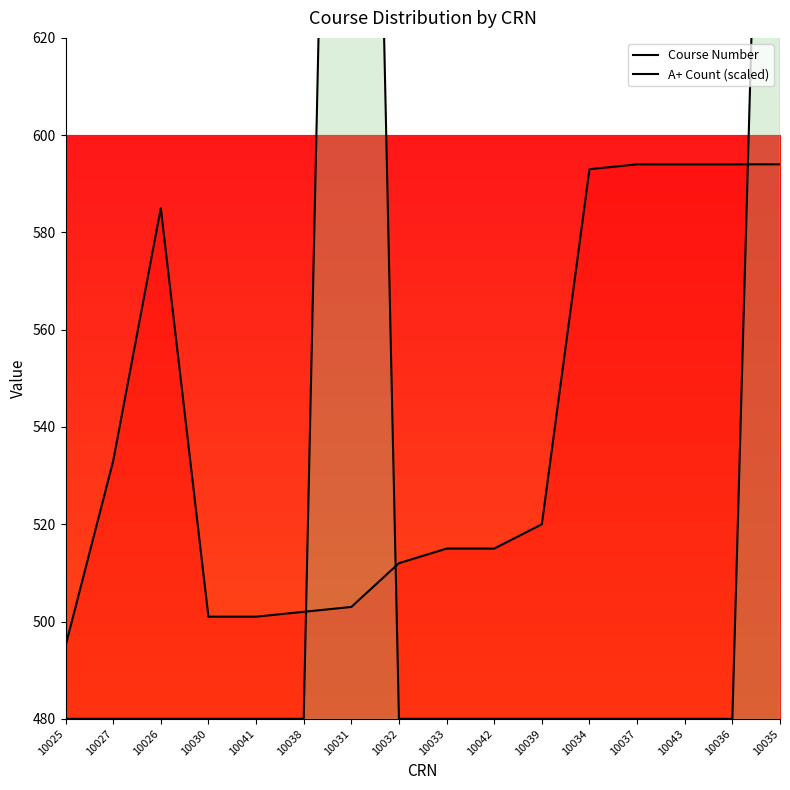

How many lines are shown in the chart?

2